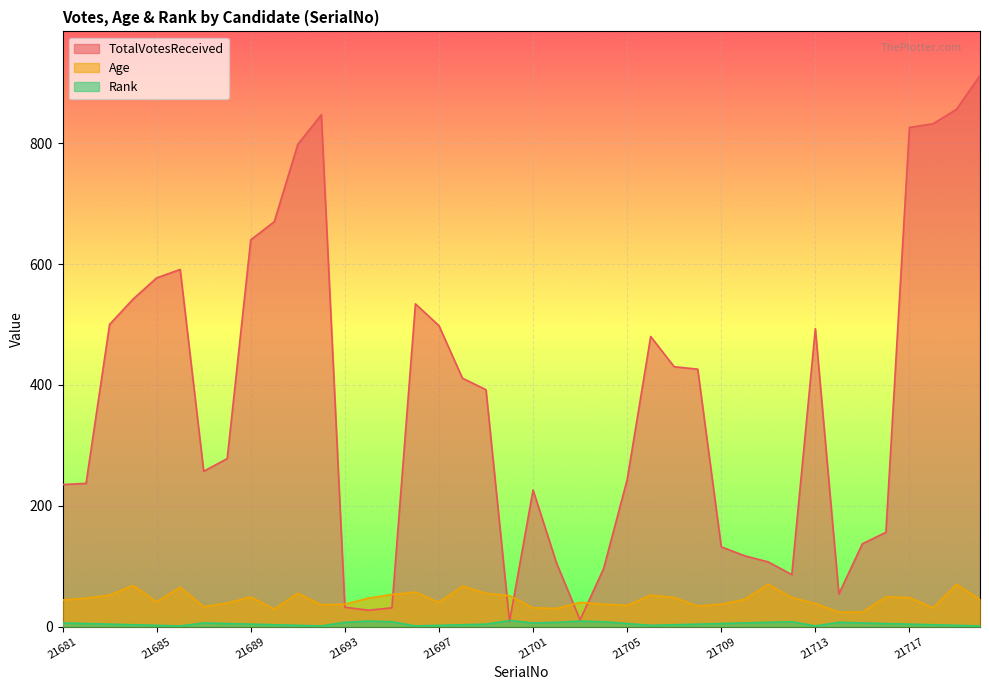

True or false: Age and Rank cross at least once.

False